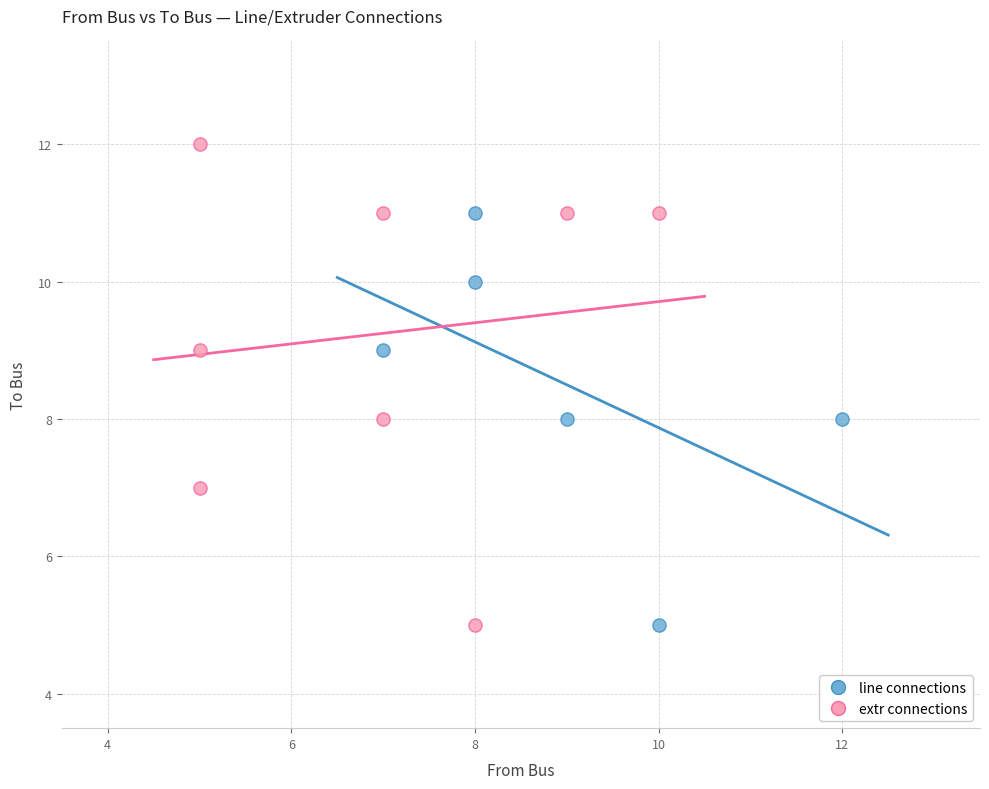

Which series contains the highest Y value?

extr connections